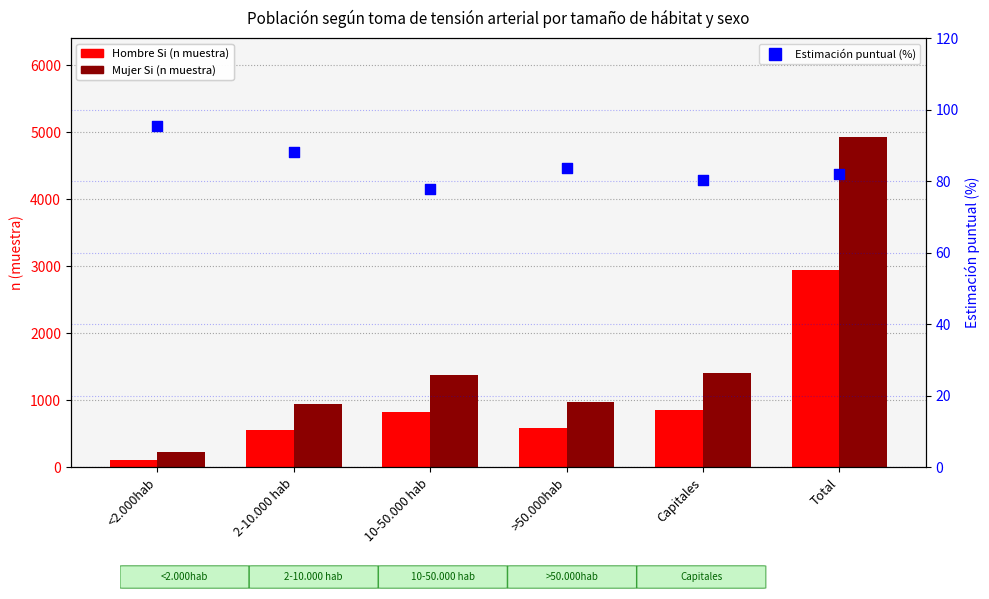

Which series has the largest total across all categories?

Mujer Si (n muestra)